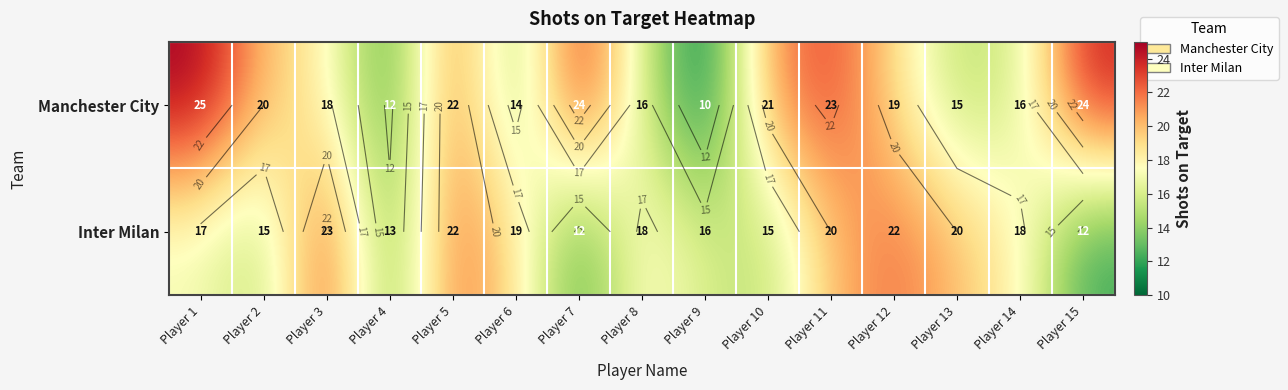

What is the approximate value of Inter Milan at Player 2, to the nearest 10?

20